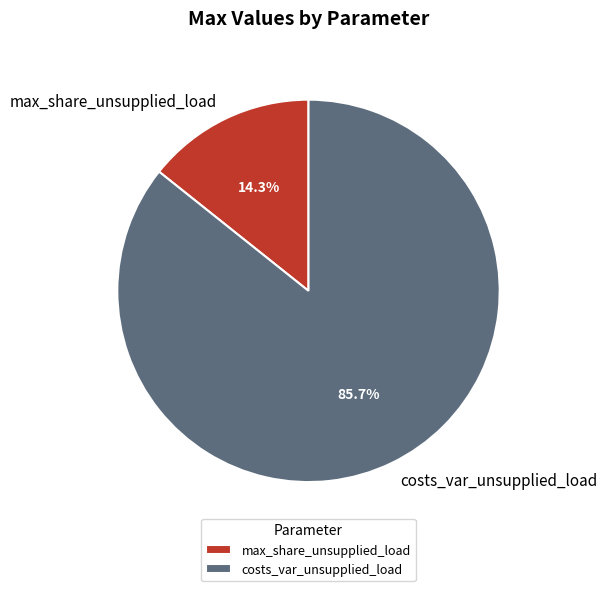

To the nearest percent, what percentage of the pie is costs_var_unsupplied_load?

86%